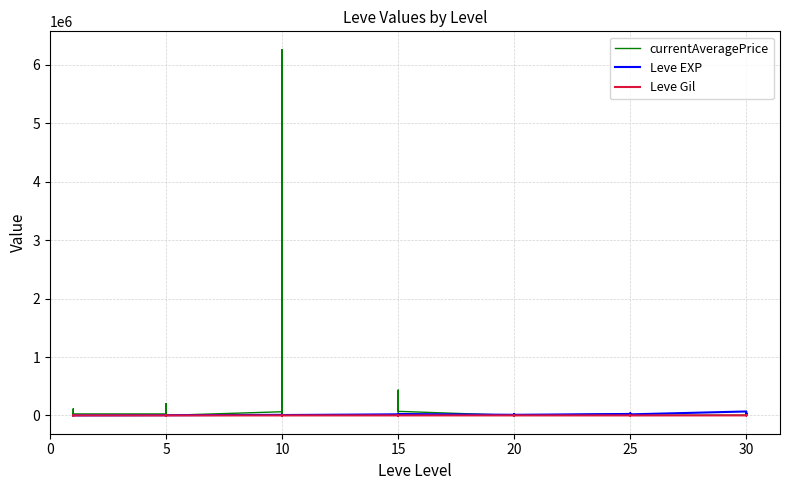

What is the label of the 39th point from the left?

30